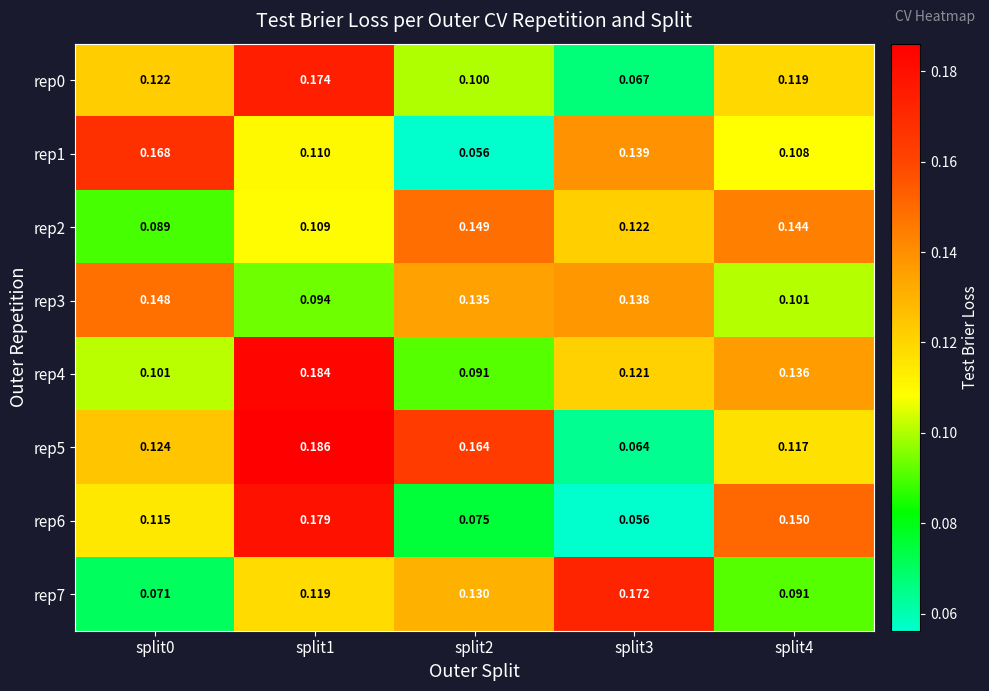

Is the value of rep7 at split4 greater than the value of rep1 at split2?

Yes